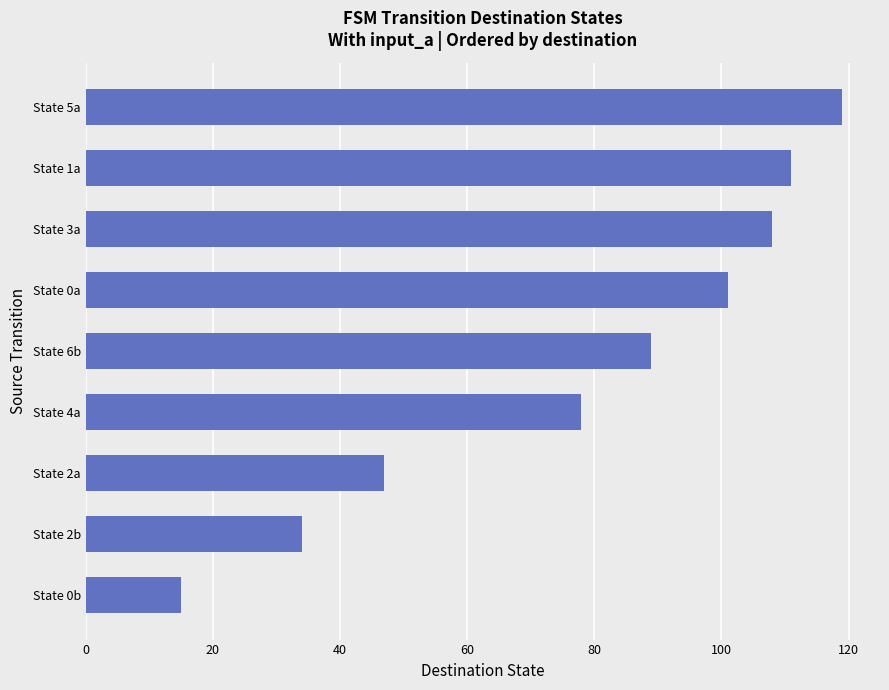

Reading bottom to top, extract all data points from this chart.

State 0b=15	State 2b=34	State 2a=47	State 4a=78	State 6b=89	State 0a=101	State 3a=108	State 1a=111	State 5a=119